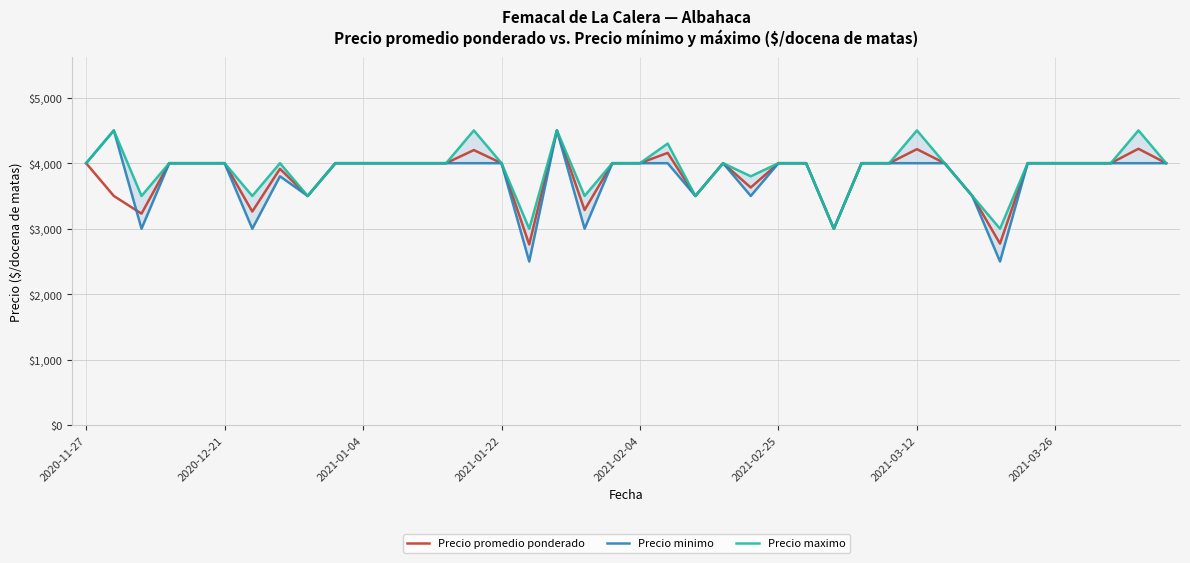

At which label does Precio promedio ponderado first exceed 4000?

14